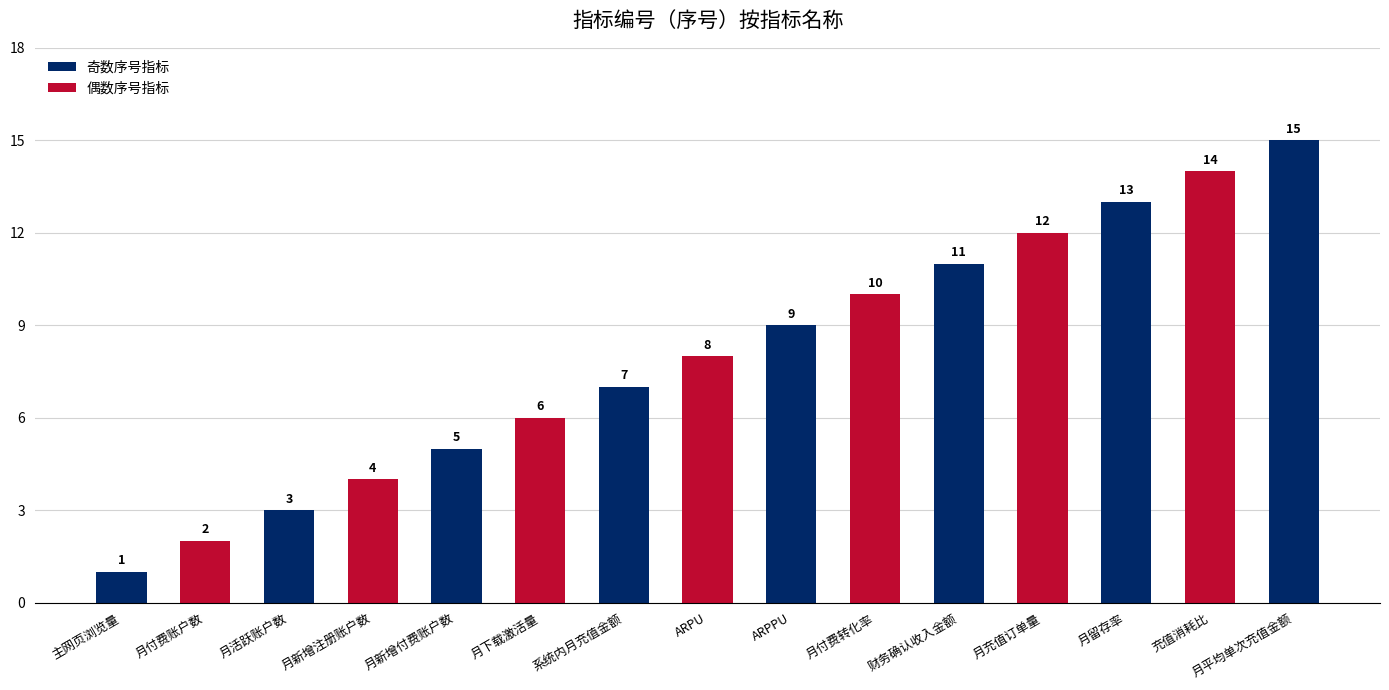

What is the difference between the second highest and minimum values?

13